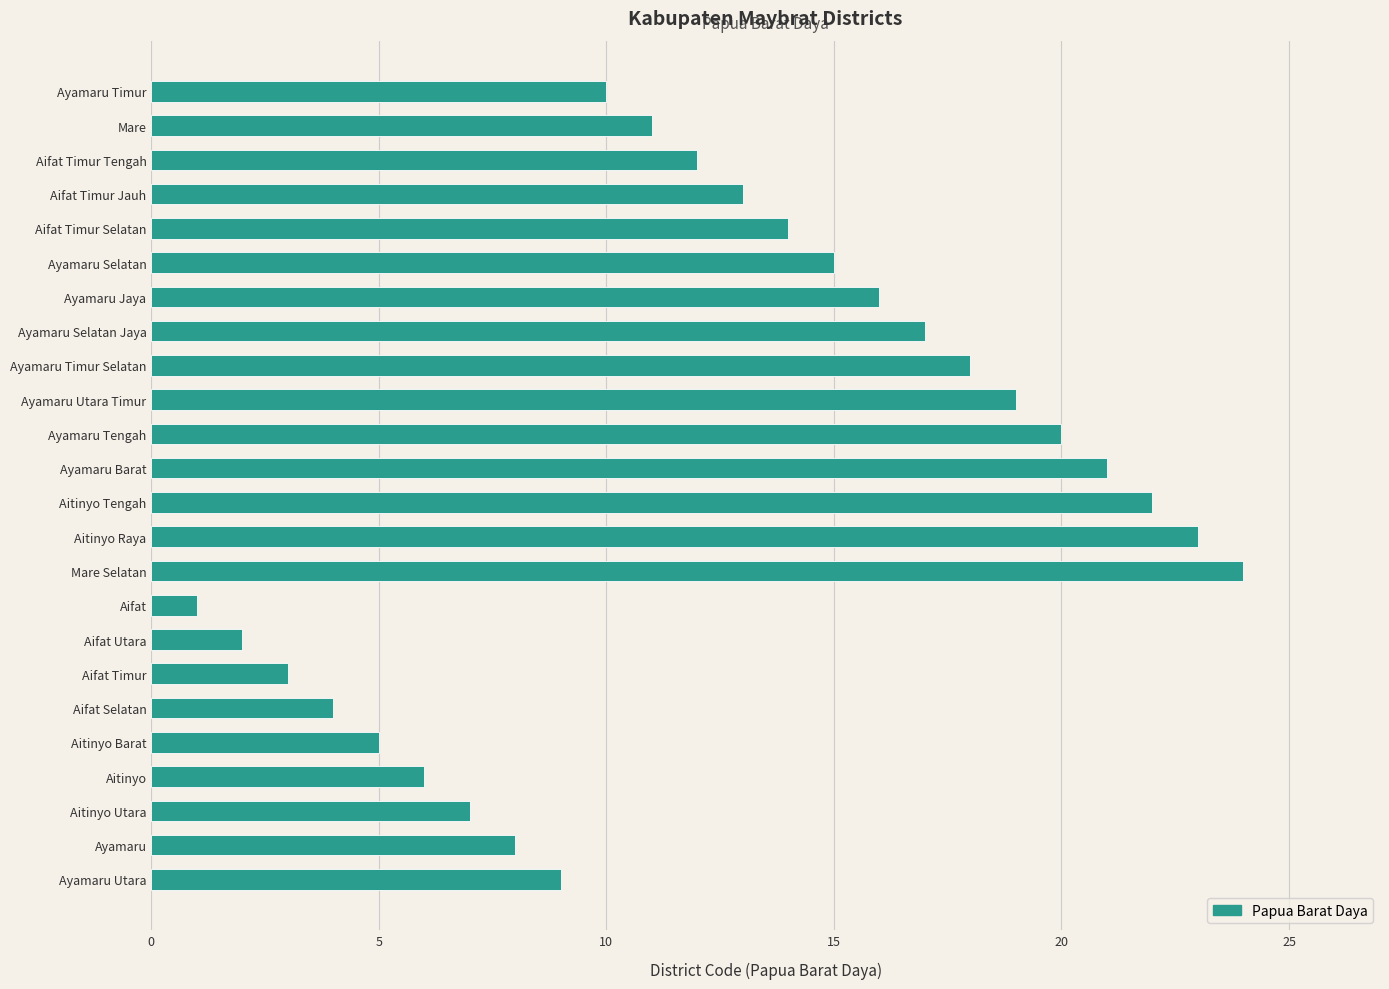

What value does the data have at Mare?

11